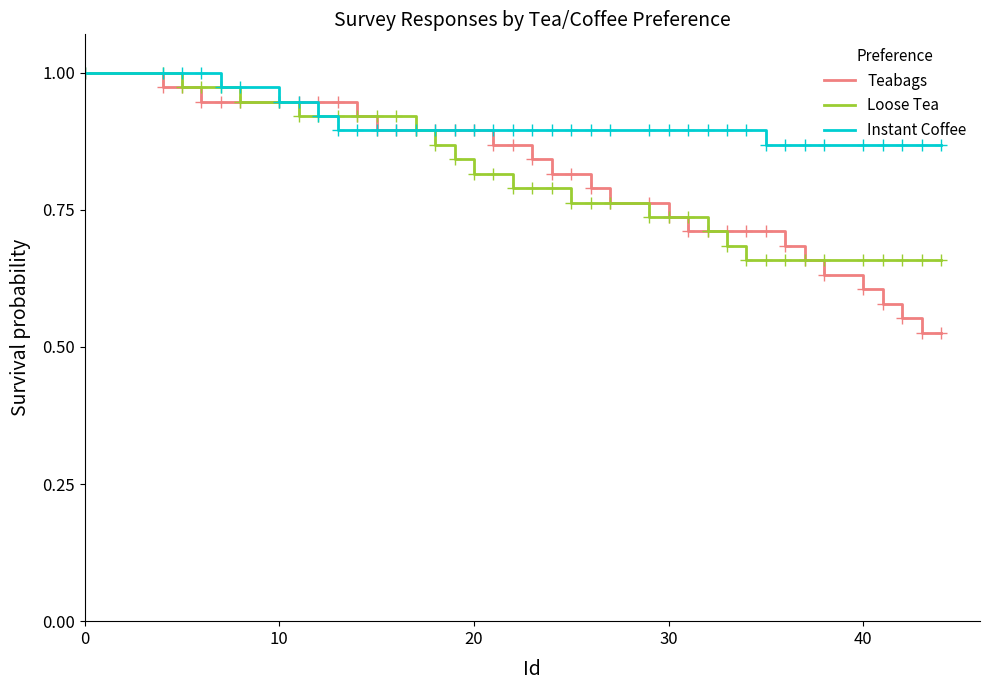

Which series has the largest range (max minus min)?

Teabags